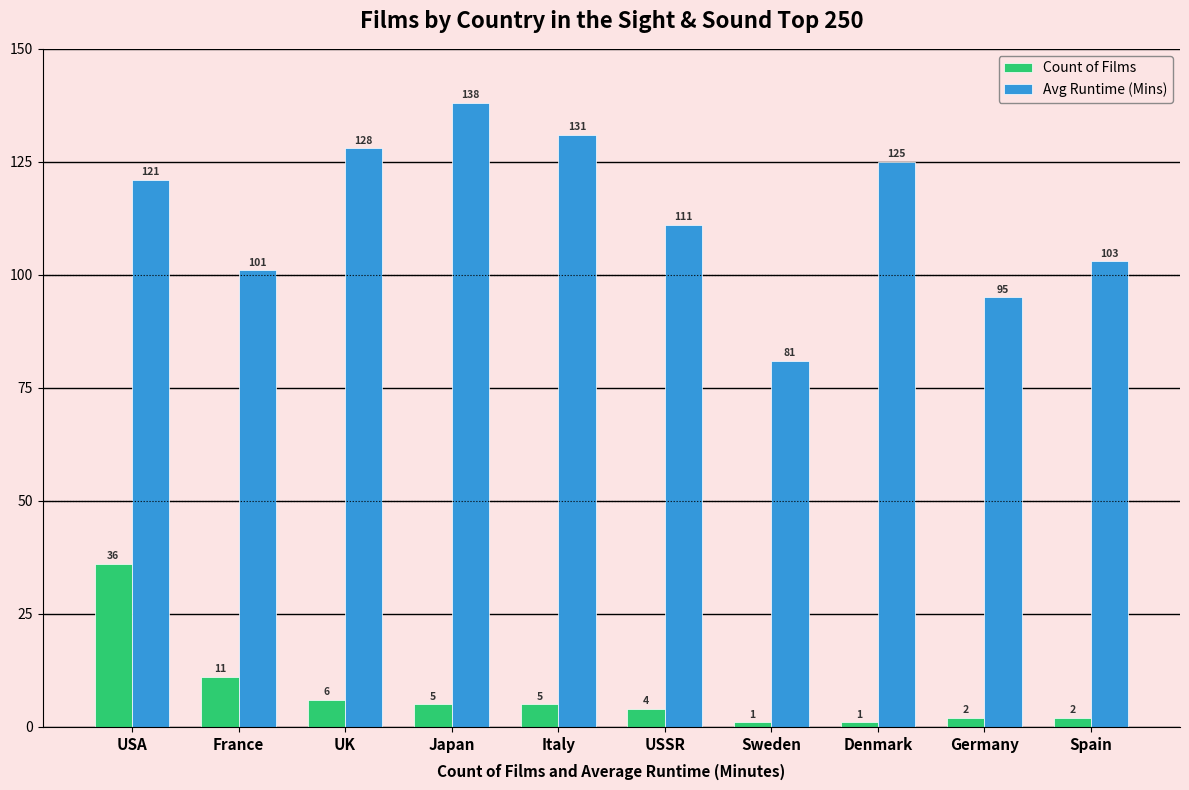

At which label does Avg Runtime (Mins) reach its peak?

Japan